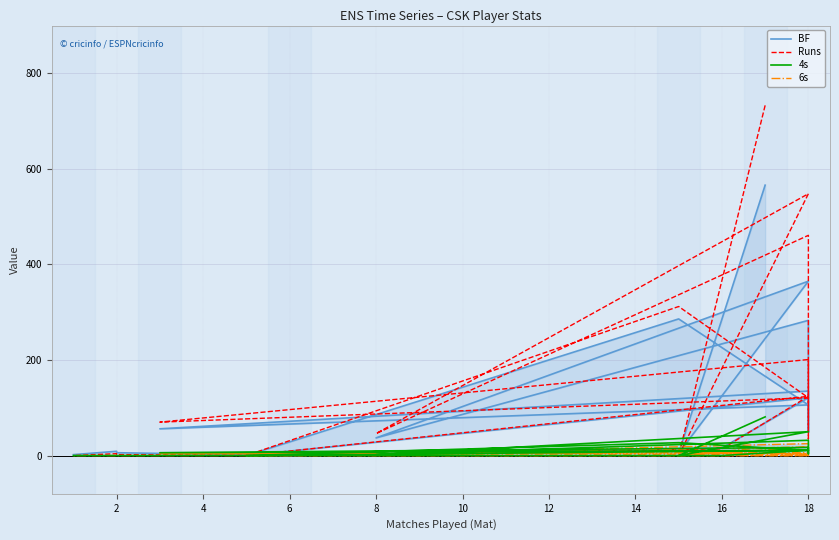

True or false: Runs and 6s cross at least once.

False